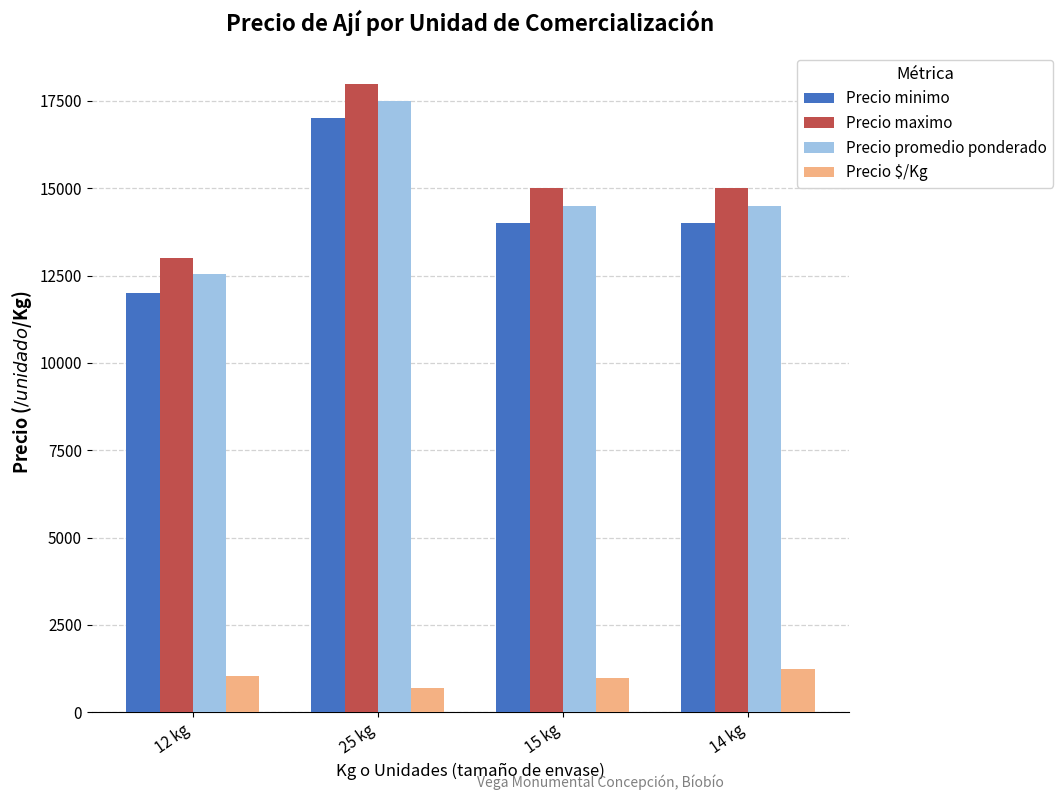

What is the average value of the Precio maximo series?

15250